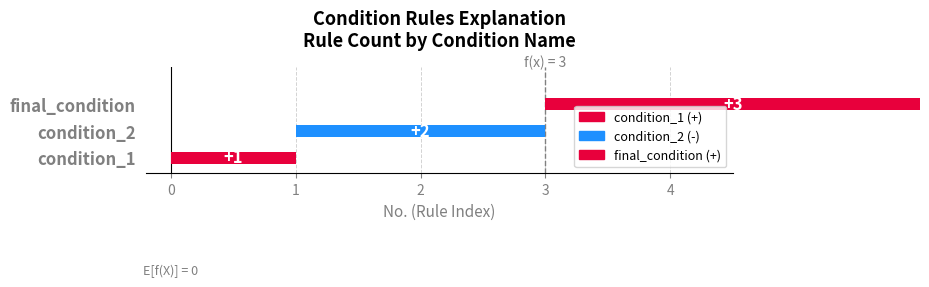

What is the label of the 2nd bar from the right?

condition_2